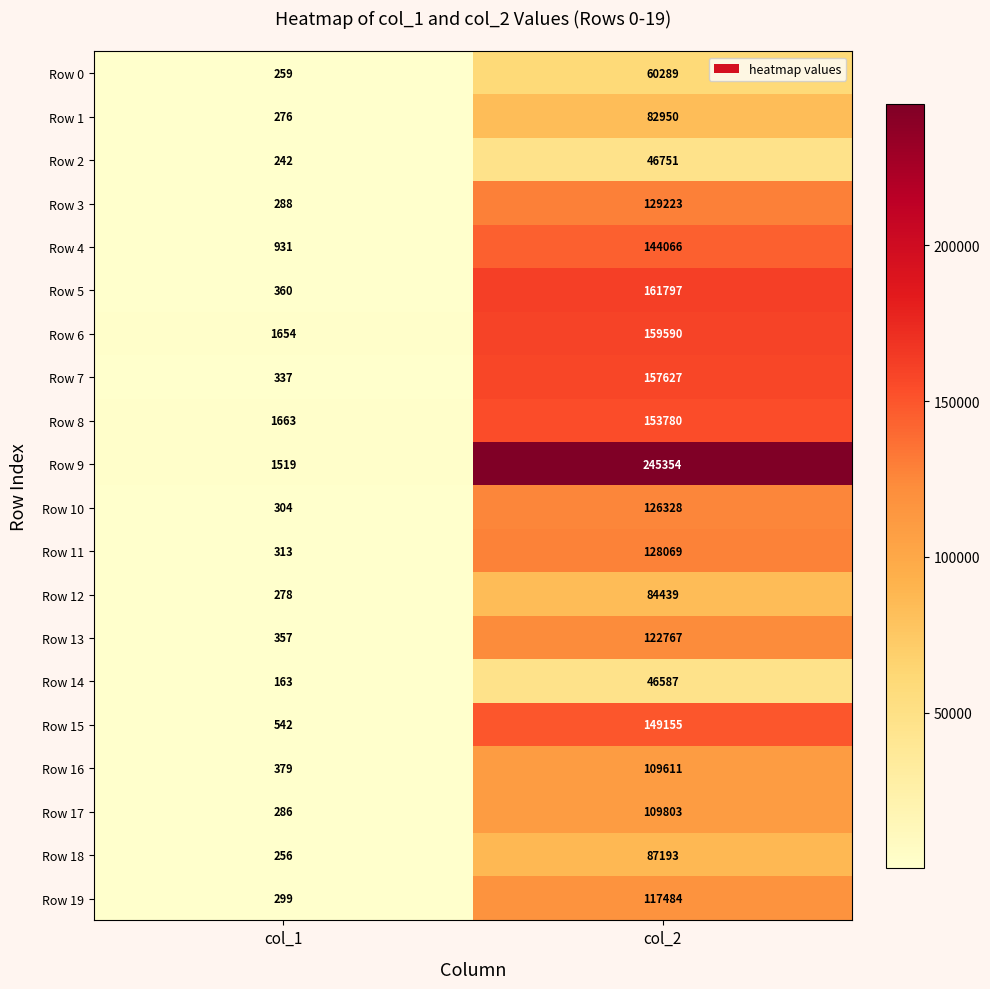

At which category is the sum across all series the highest?

col_2